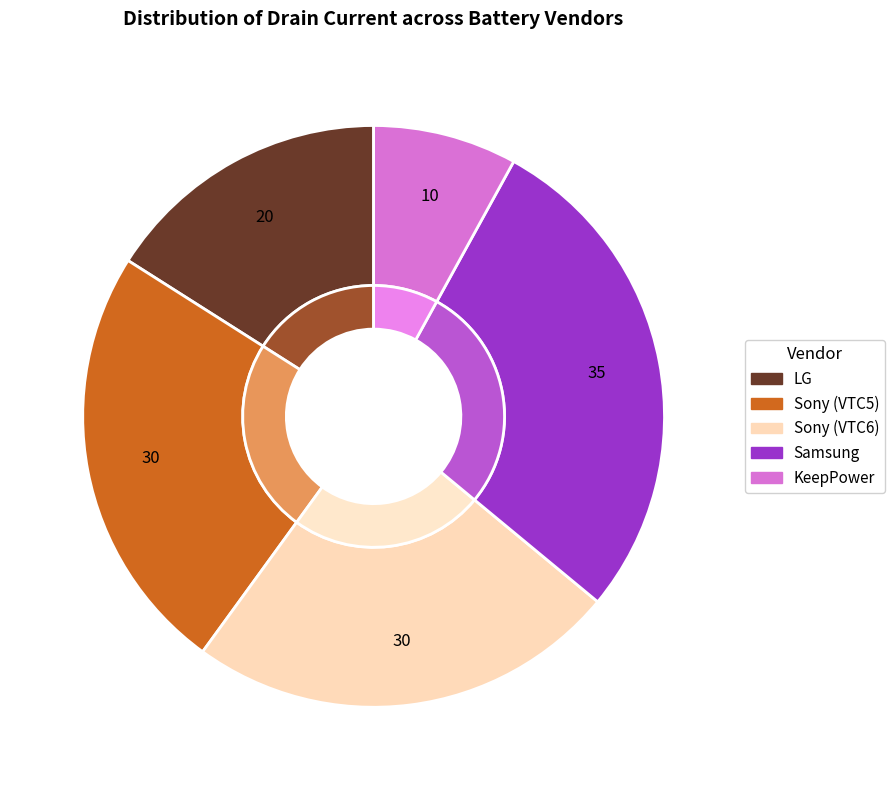

Is it true that Sony (VTC5) is 13% of the pie?

False